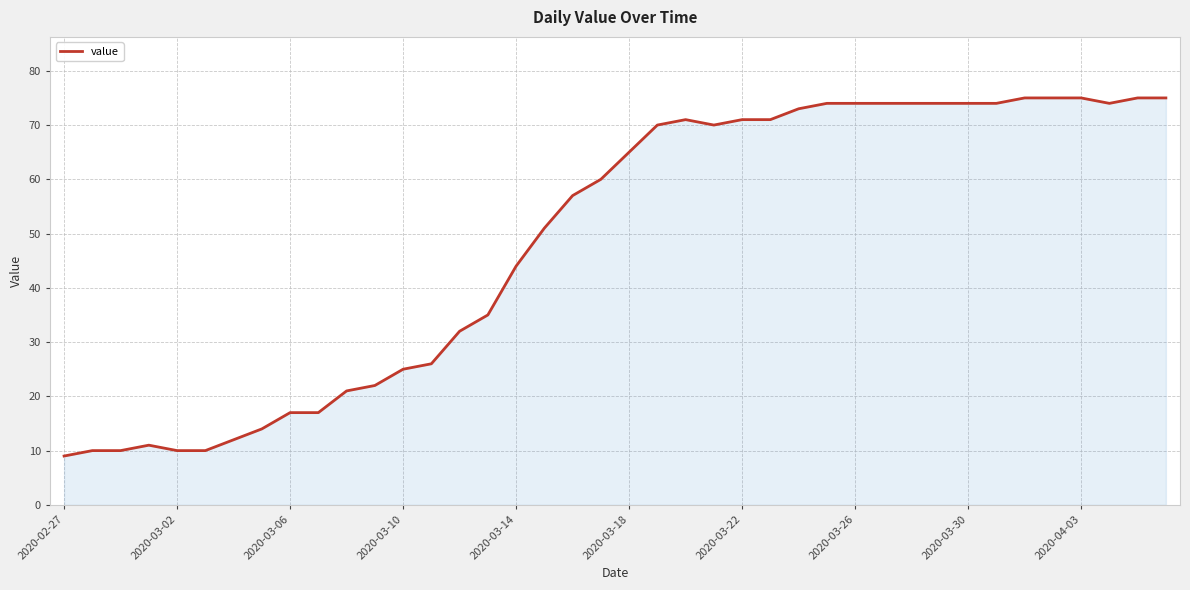

What is the difference between the maximum and second lowest values?

65